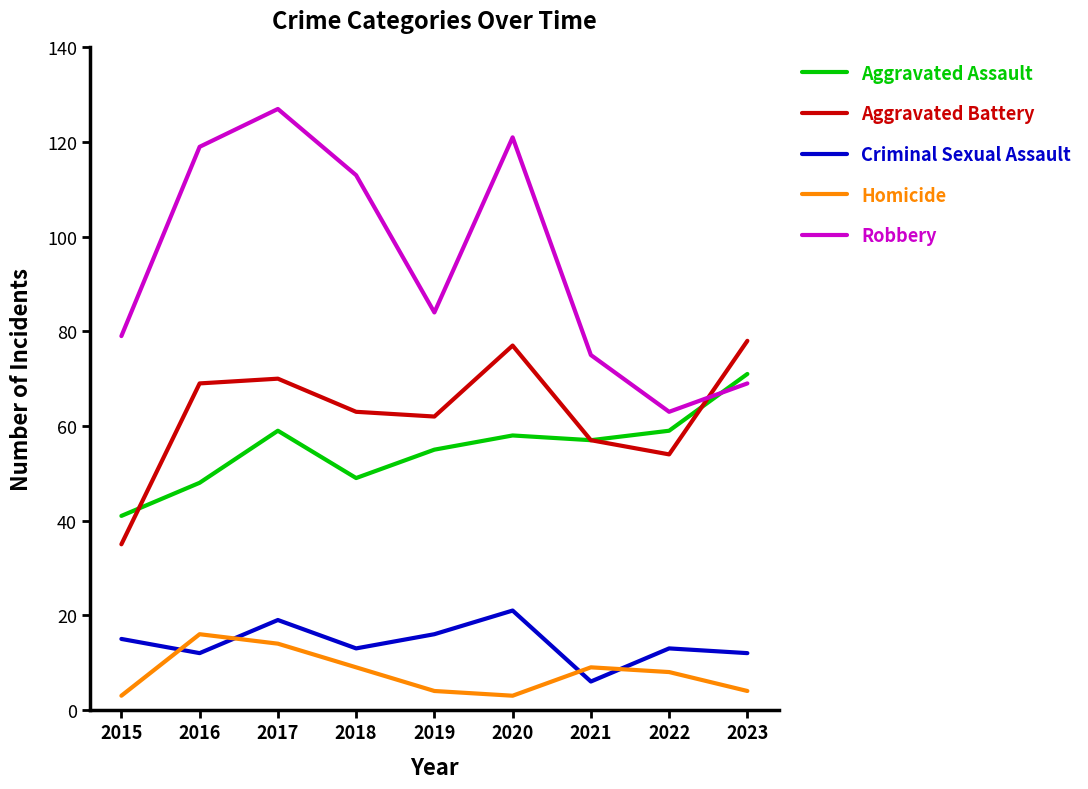

Reading left to right, what are all the values shown in this chart?

Aggravated Assault: 41	48	59	49	55	58	57	59	71
Aggravated Battery: 35	69	70	63	62	77	57	54	78
Criminal Sexual Assault: 15	12	19	13	16	21	6	13	12
Homicide: 3	16	14	9	4	3	9	8	4
Robbery: 79	119	127	113	84	121	75	63	69